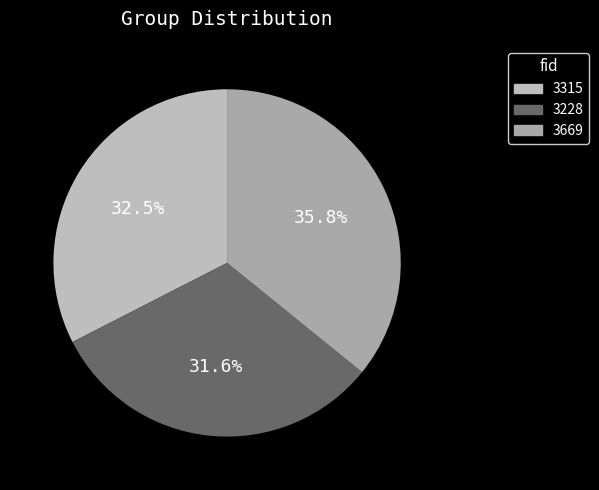

True or false: 3315 accounts for 25% of the total.

False